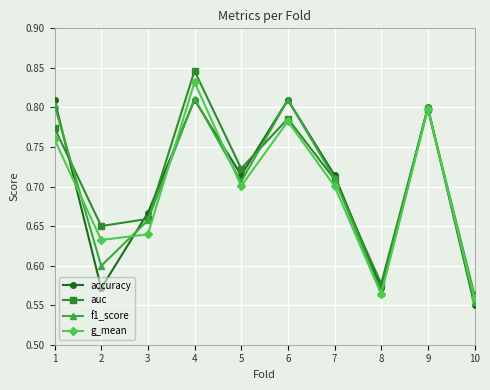

Count the f1_score values in the range 0 to 1.

10